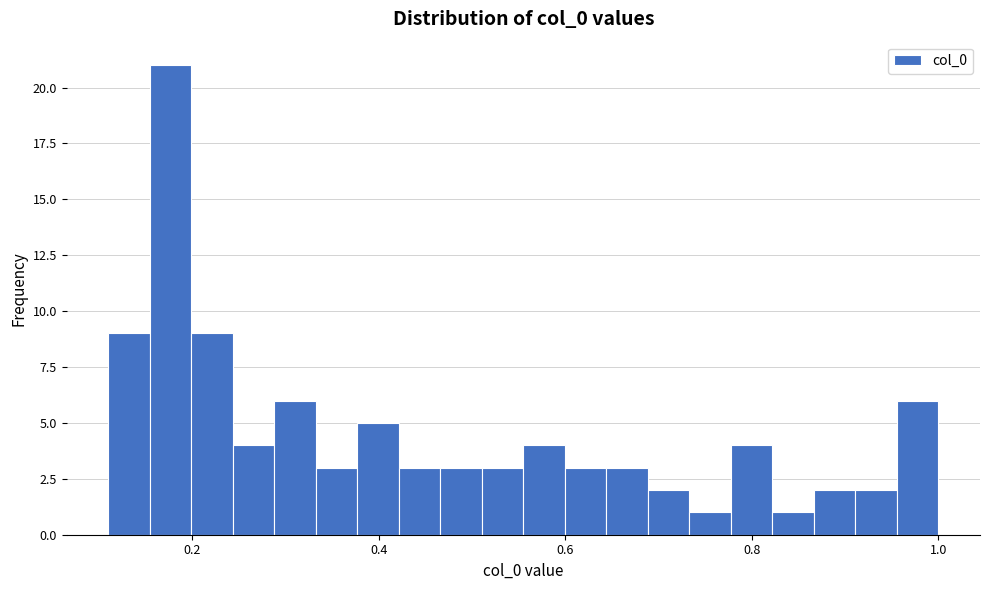

Read against the x-axis, roughly where is the centre of the tallest bar?

0.18